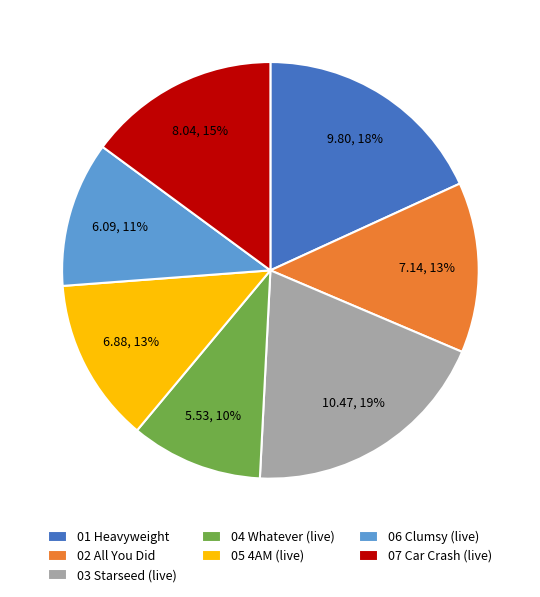

Which slice is the smallest?

04 Whatever (live)